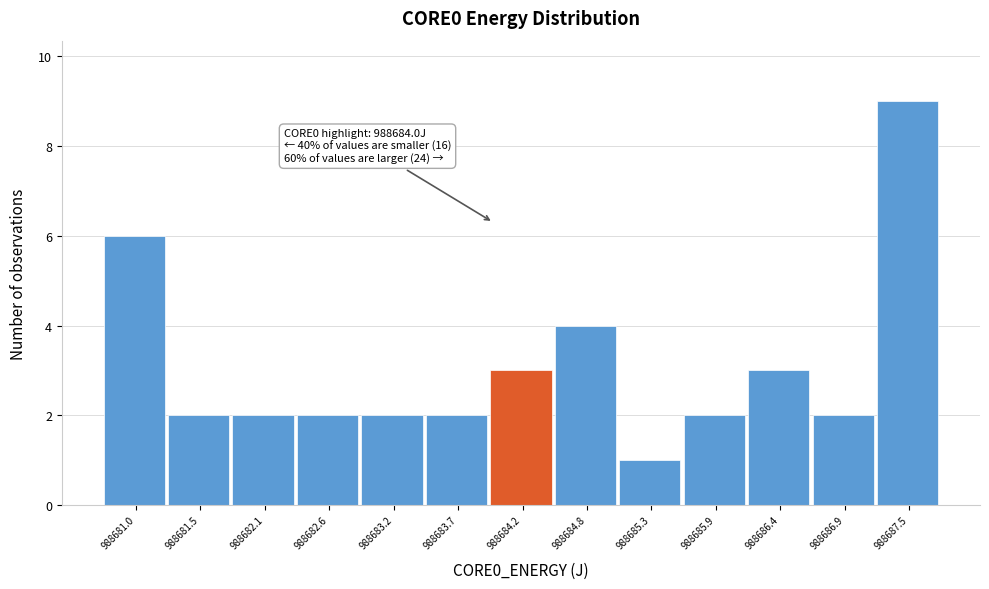

Which range on the x-axis has the tallest bar?

988687.2 to 988687.7